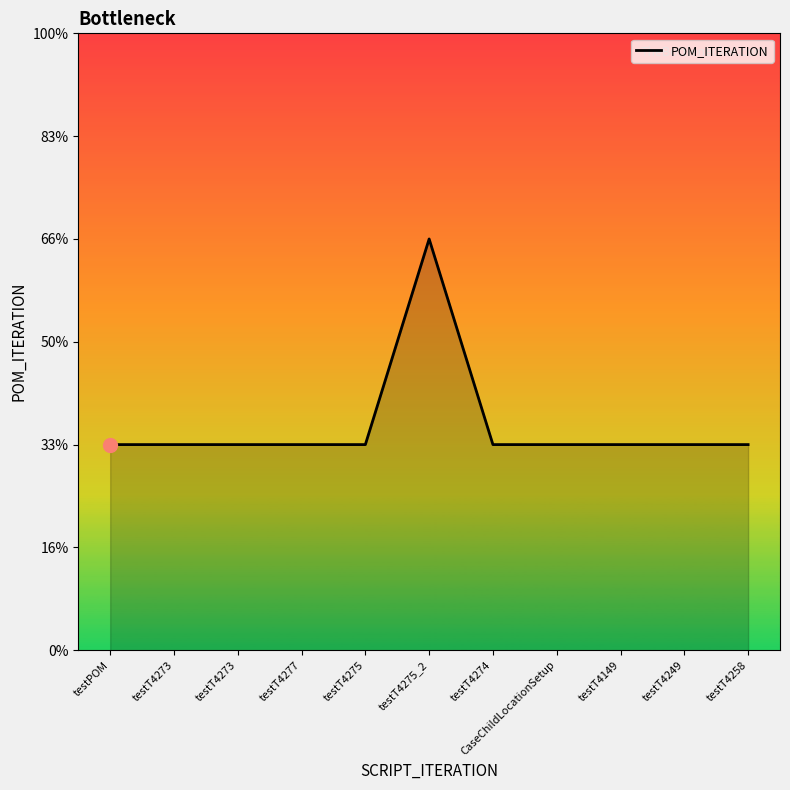

Reading right to left, transcribe all the data shown in this chart.

testT4258=1	testT4249=1	testT4149=1	CaseChildLocationSetup=1	testT4274=1	testT4275_2=2	testT4275=1	testT4277=1	testT4273=1	testT4273=1	testPOM=1